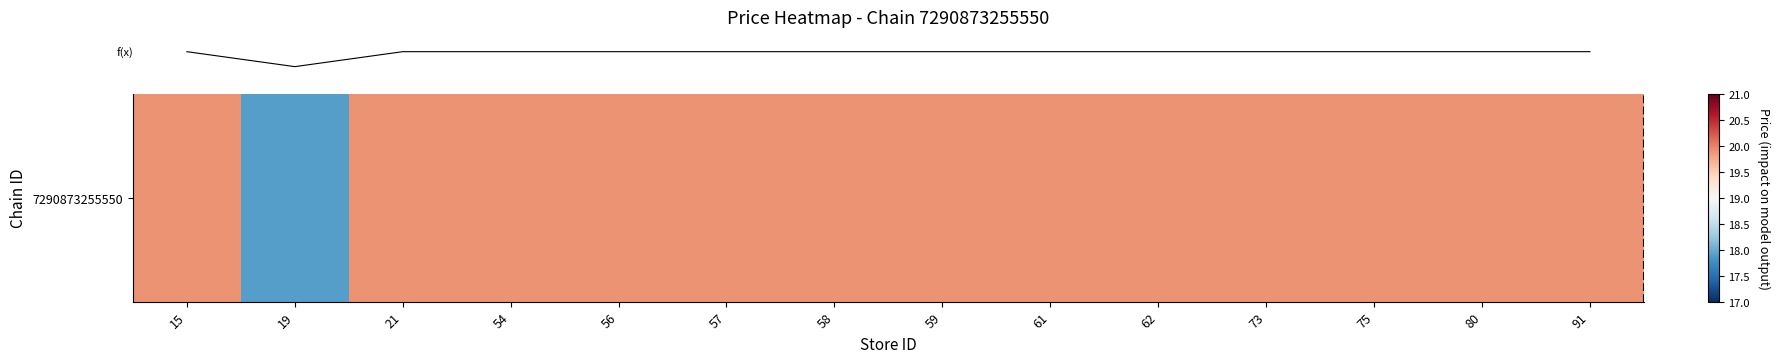

What is the greatest value displayed?

19.9